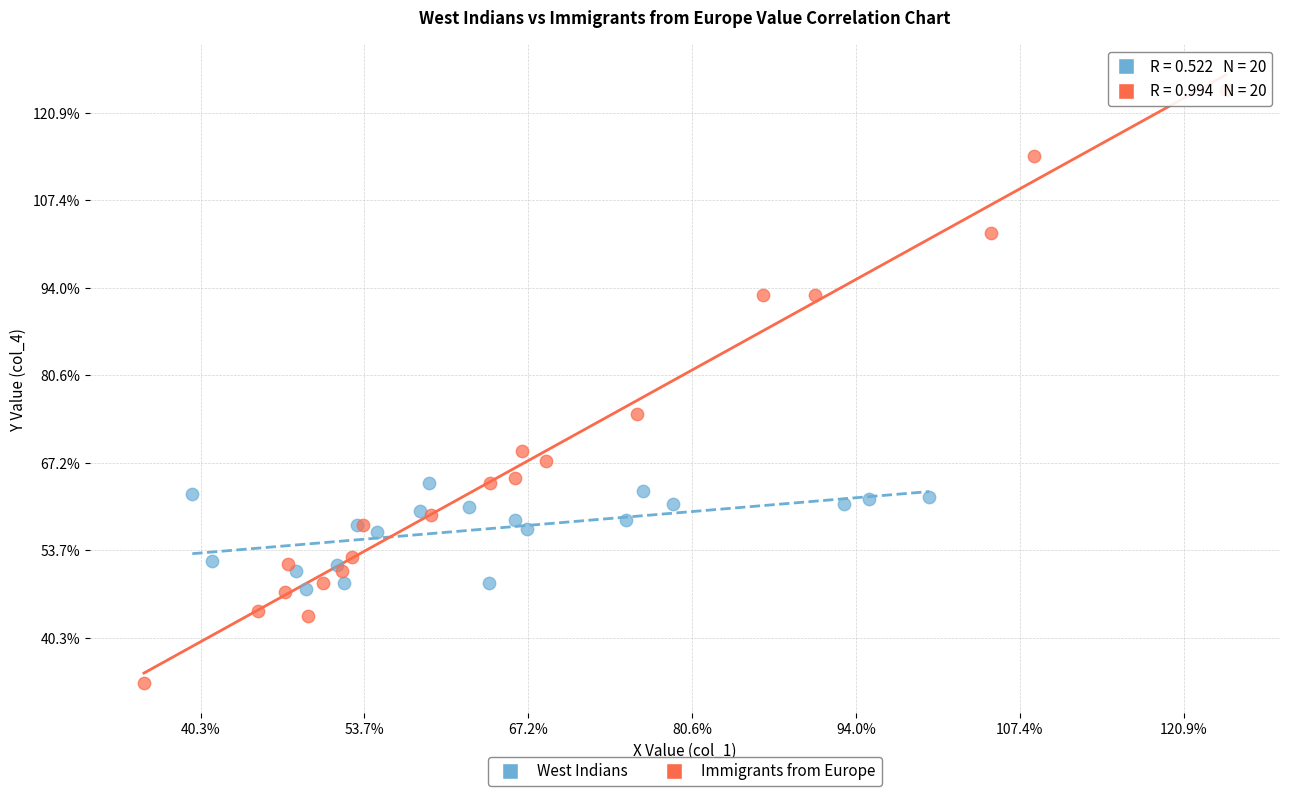

Which series has the largest Y range (max minus min)?

Immigrants from Europe